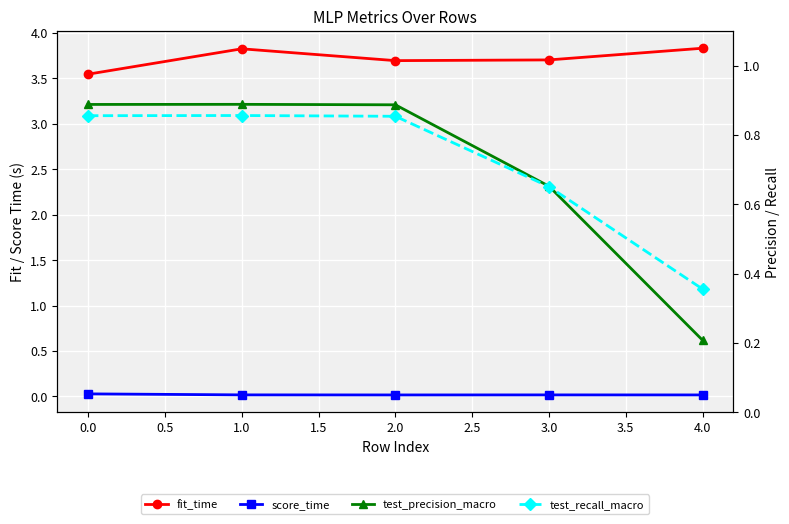

What is the difference between the highest and lowest values at 4.0?

3.8